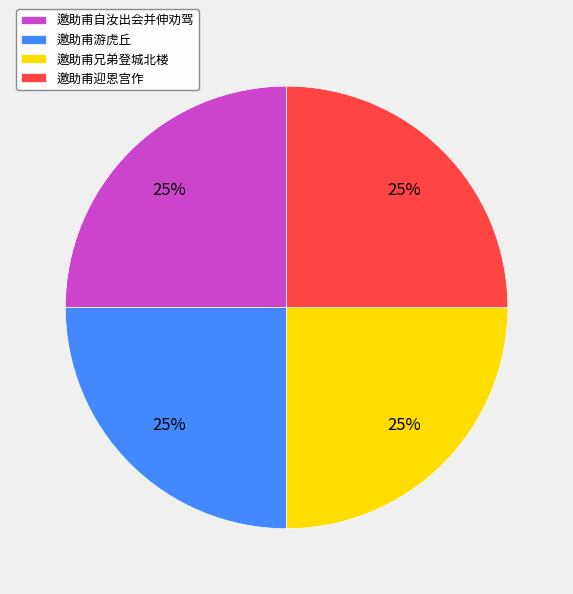

To the nearest percent, what portion does 邀助甫兄弟登城北楼 represent?

25%